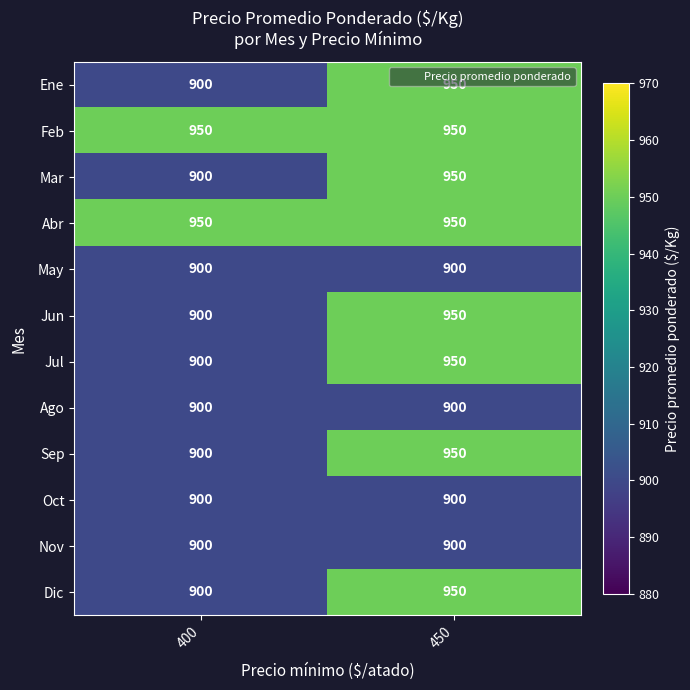

At which label is Mar closest to 925?

400